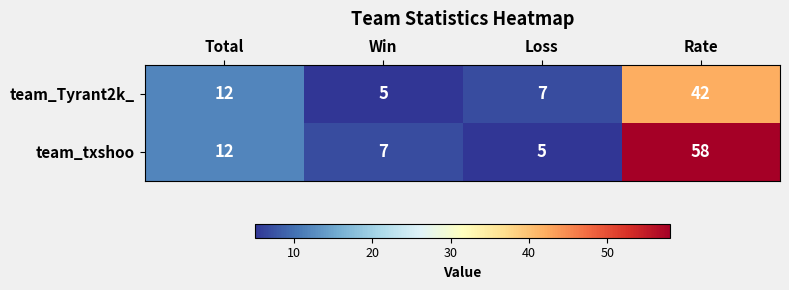

At Rate, list the series in order from smallest to largest.

team_Tyrant2k_, team_txshoo